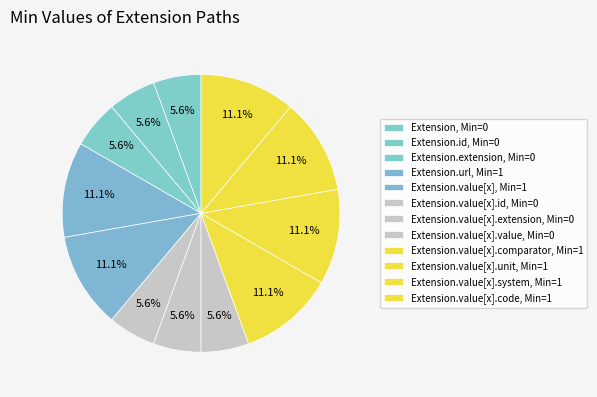

How many segments does this pie chart have?

12